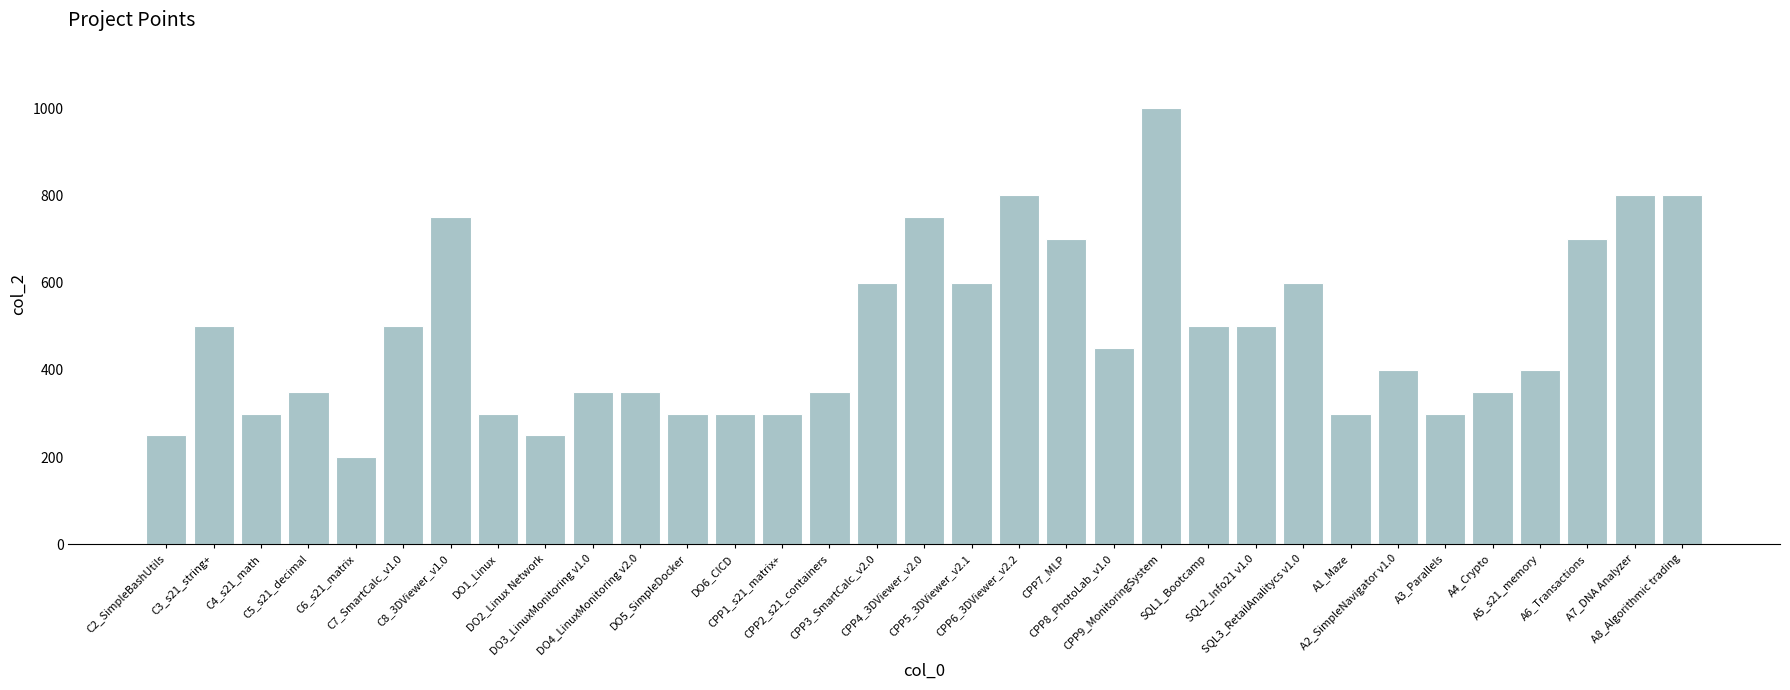

How many data points are less than 400?

15